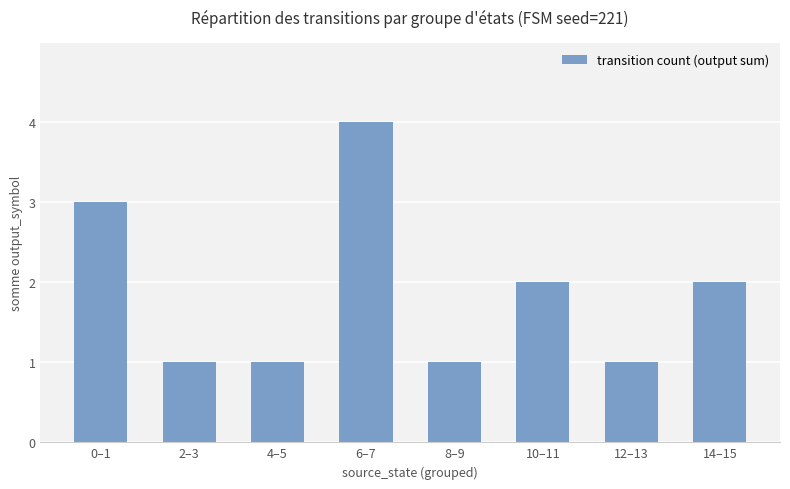

Does the chart contain any negative values?

No